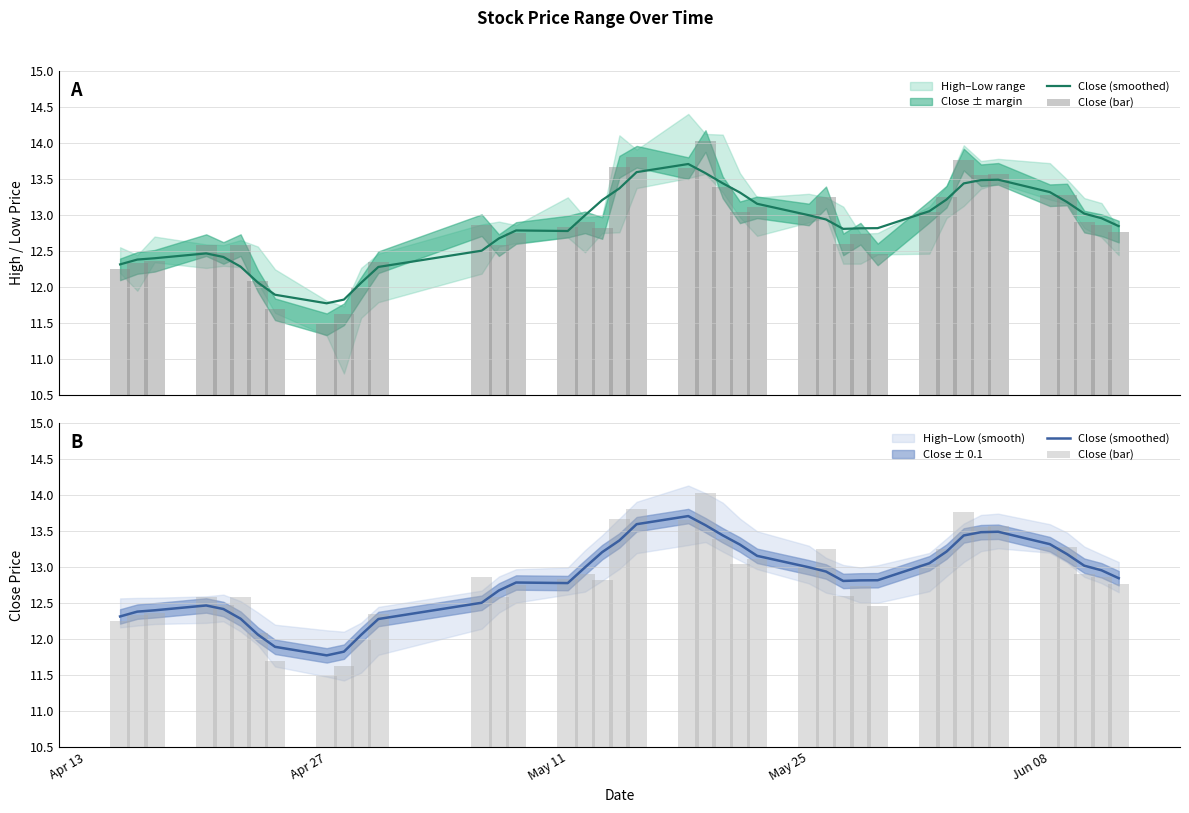

What is the smallest value displayed?

11.5